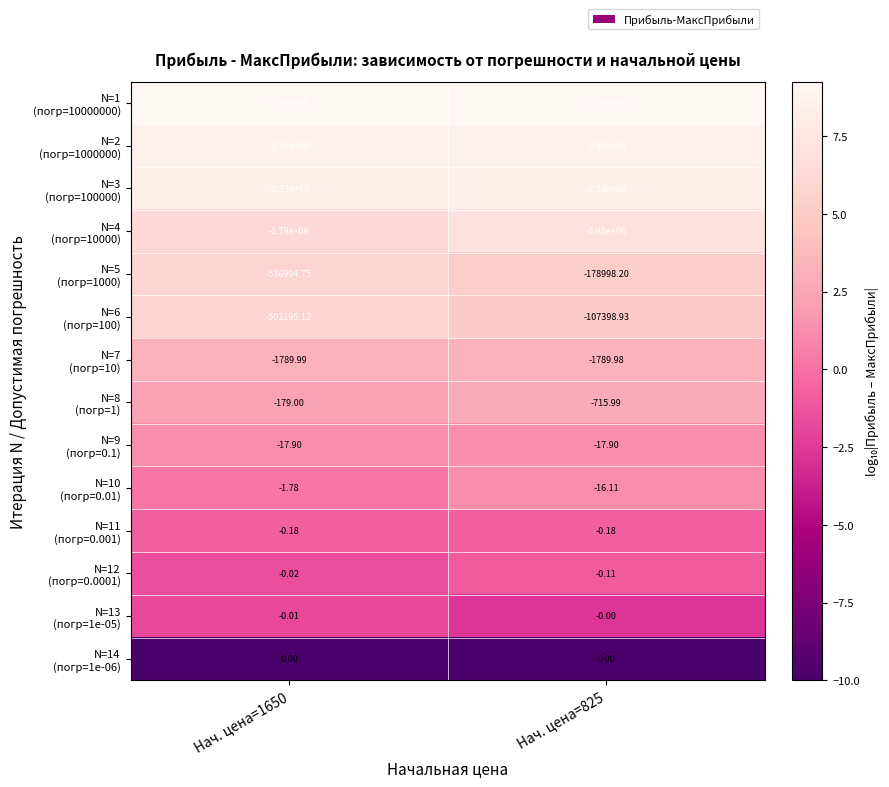

How many distinct data groups are displayed?

14